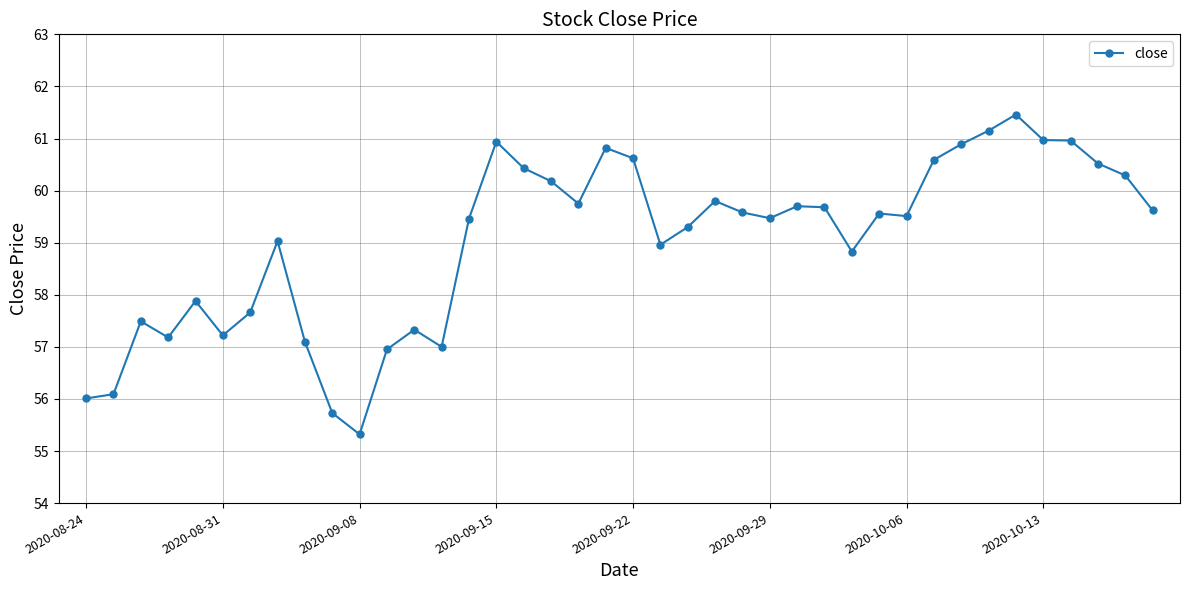

True or false: the data has more than 0 interior local peaks.

True